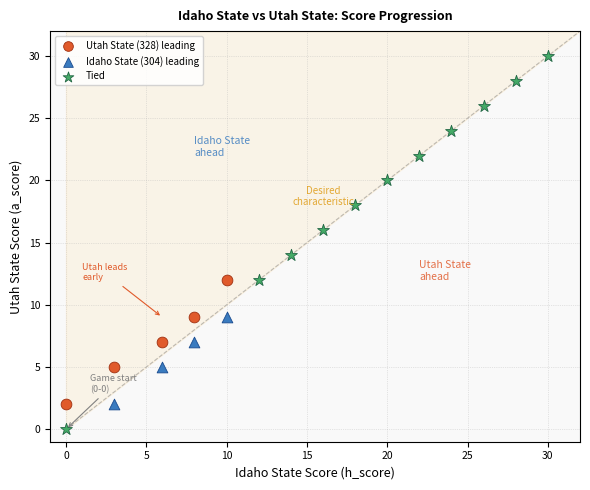

Which series contains the lowest Y value?

Tied